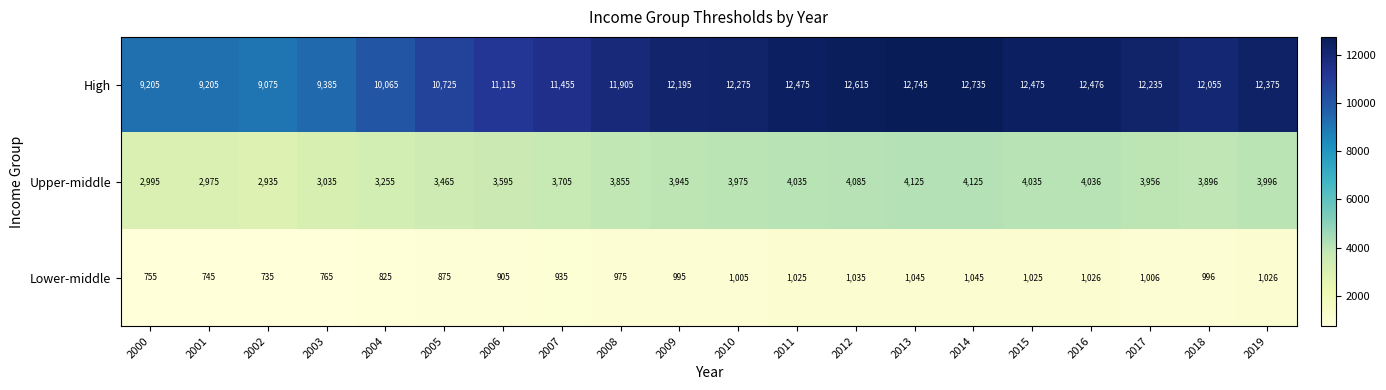

At how many categories does at least one series exceed 12032?

11